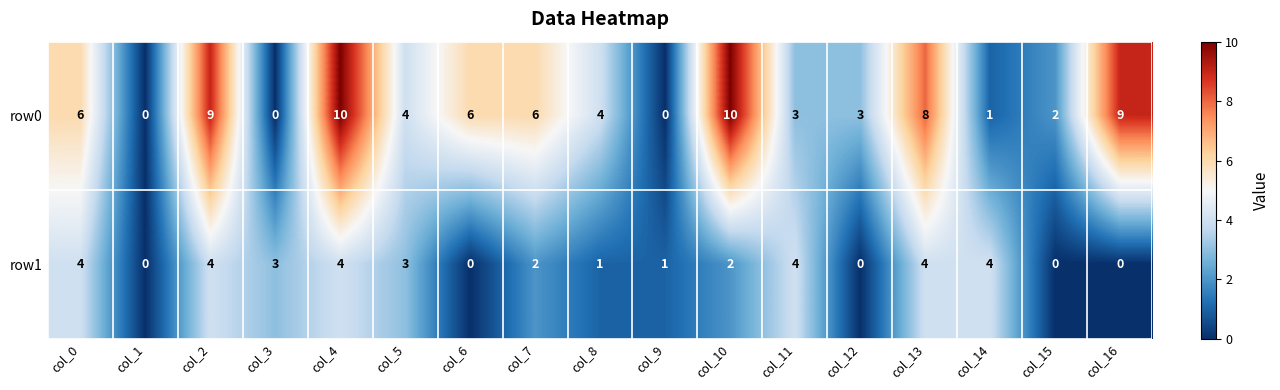

Which series has the largest total across all categories?

row0